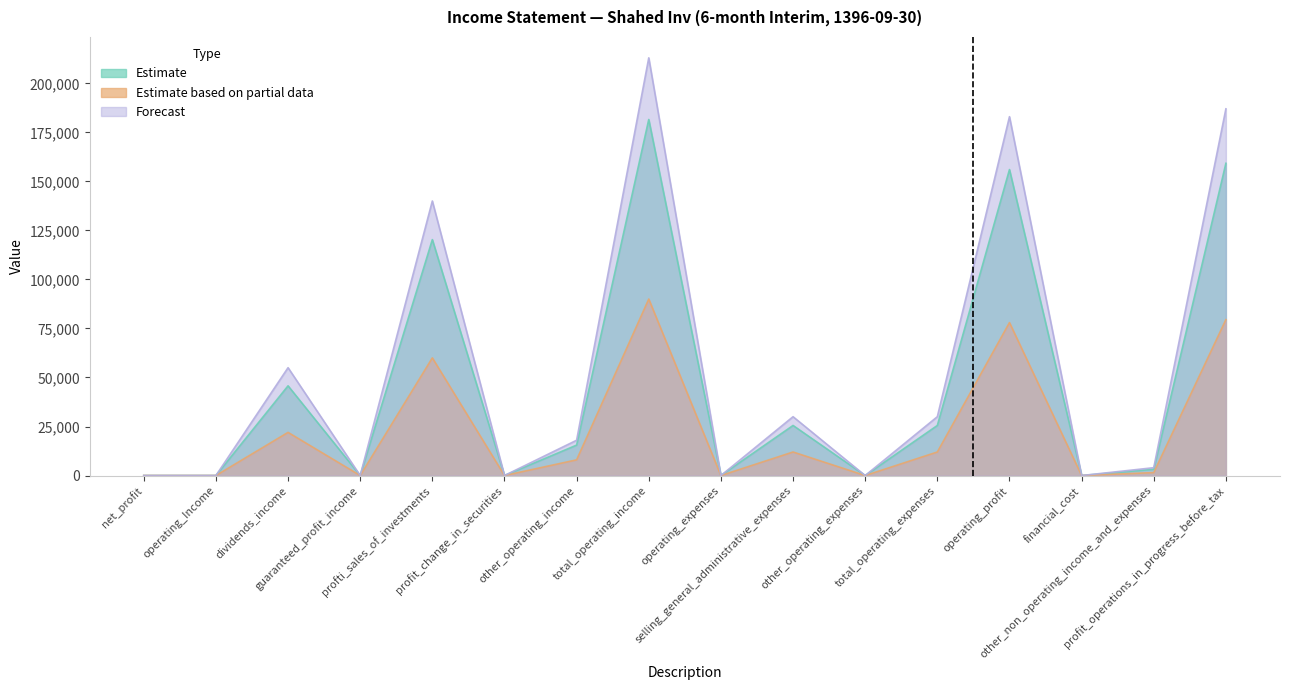

Between dividends_income and operating_expenses, which is larger?

dividends_income